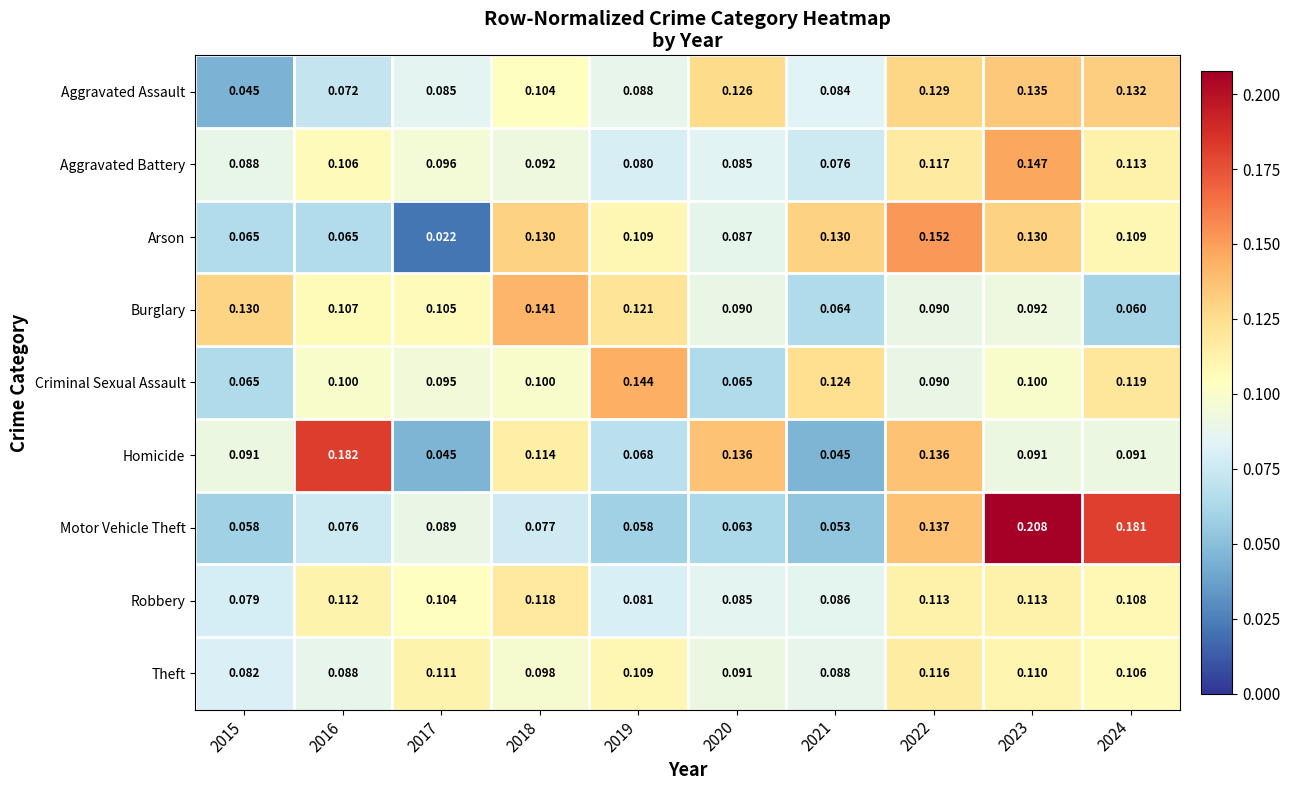

Which series has the largest total across all categories?

Criminal Sexual Assault